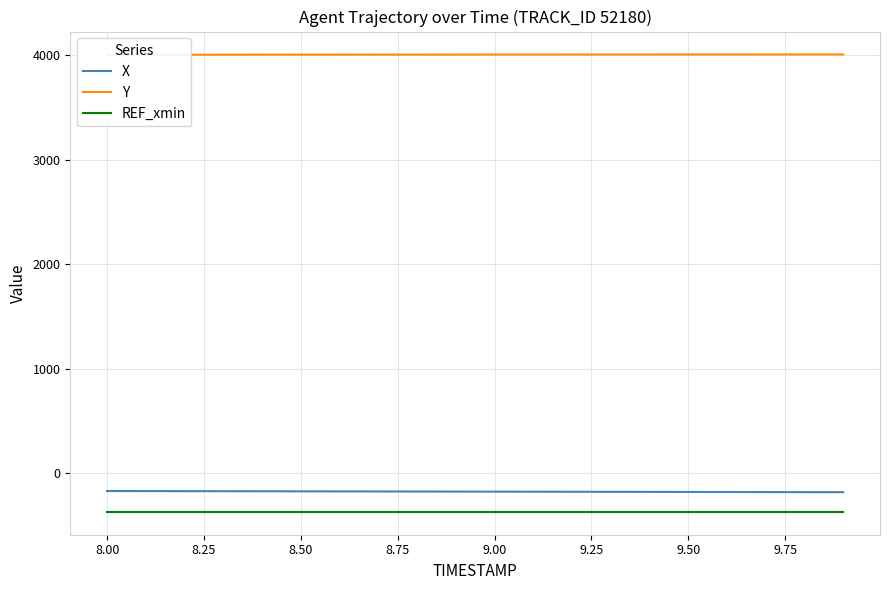

What is the maximum value for X?

-172.6